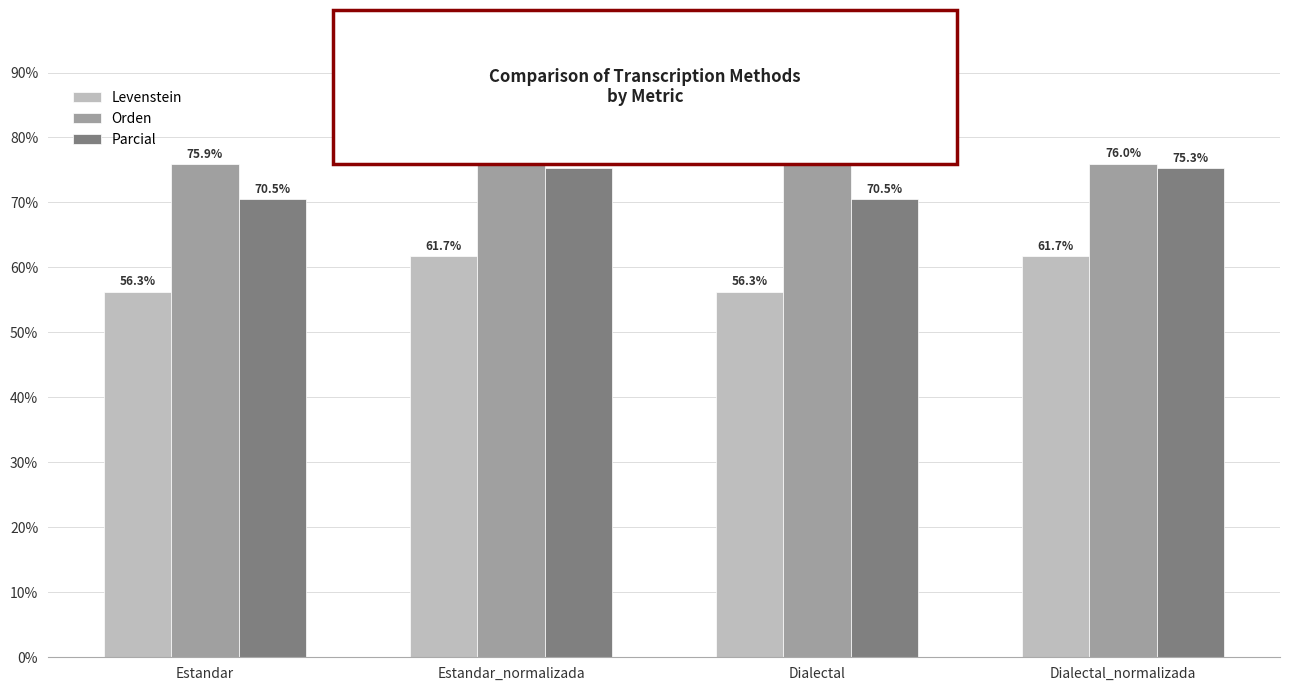

What is the highest value of the Levenstein series?

61.7